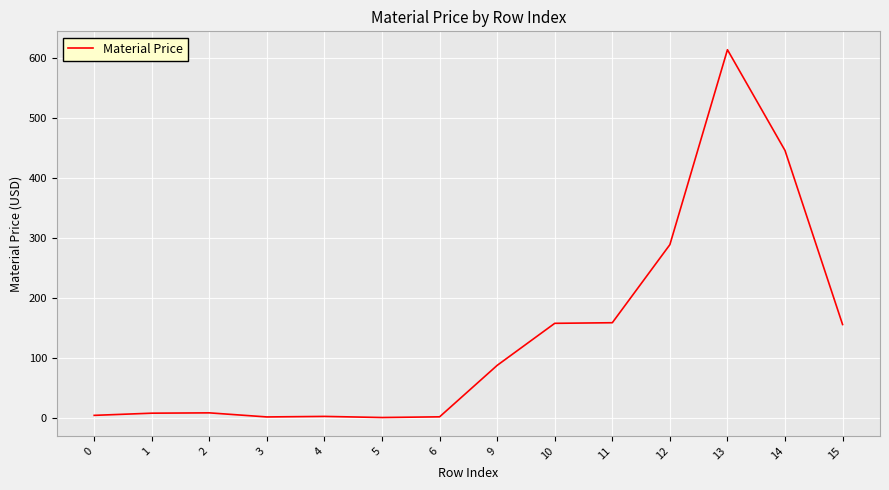

What is the change in value from 9 to 15?

+68.0